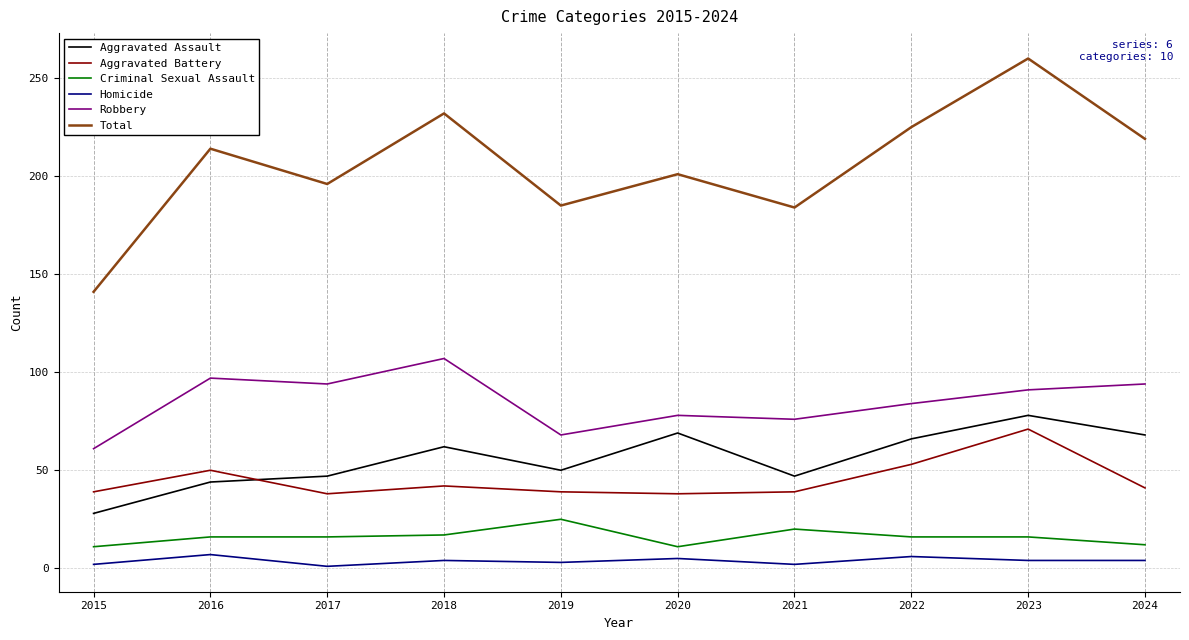

After their last crossing, which series has the higher values: Aggravated Assault or Aggravated Battery?

Aggravated Assault